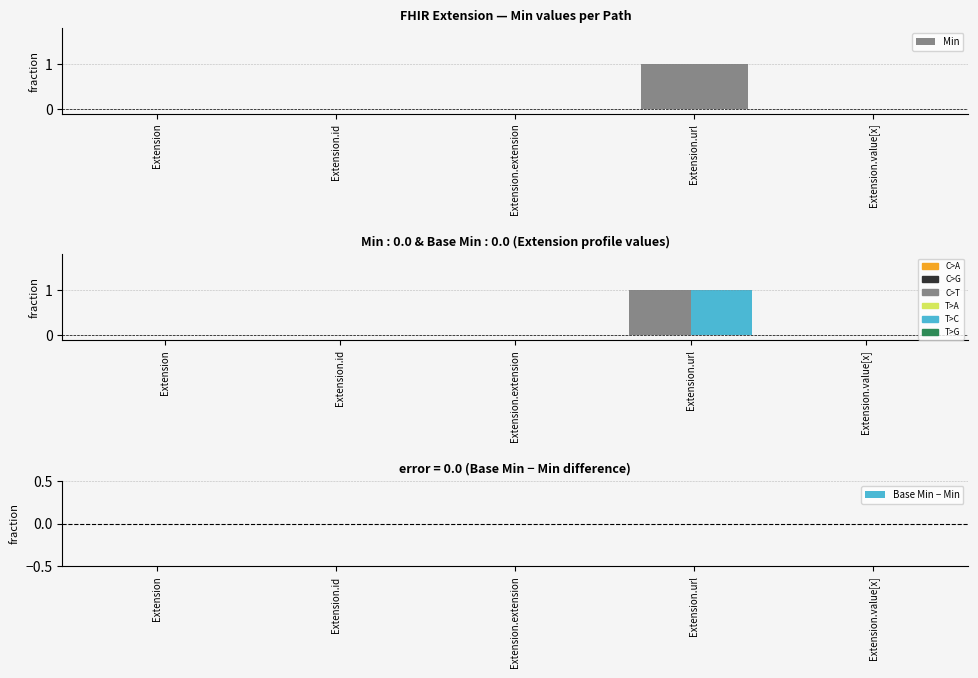

At which category is the sum across all series the highest?

Extension.url